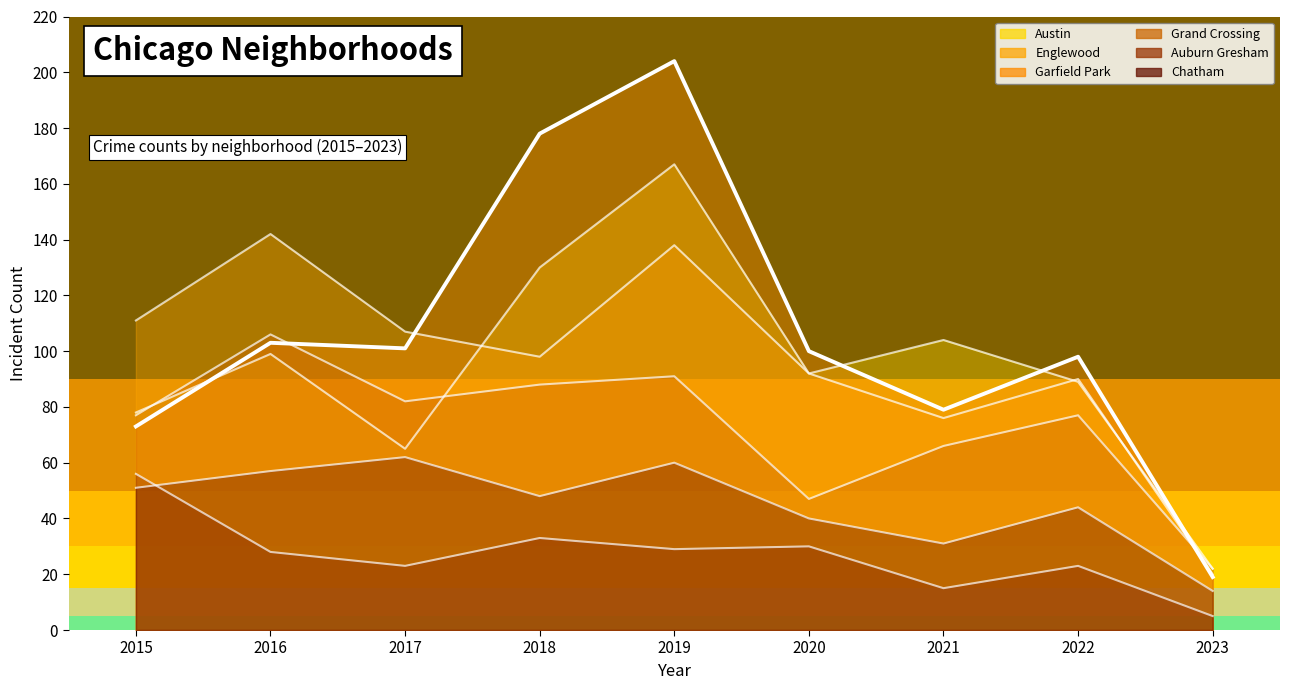

Which series ends up on top after the final intersection of Chatham and Auburn Gresham?

Chatham